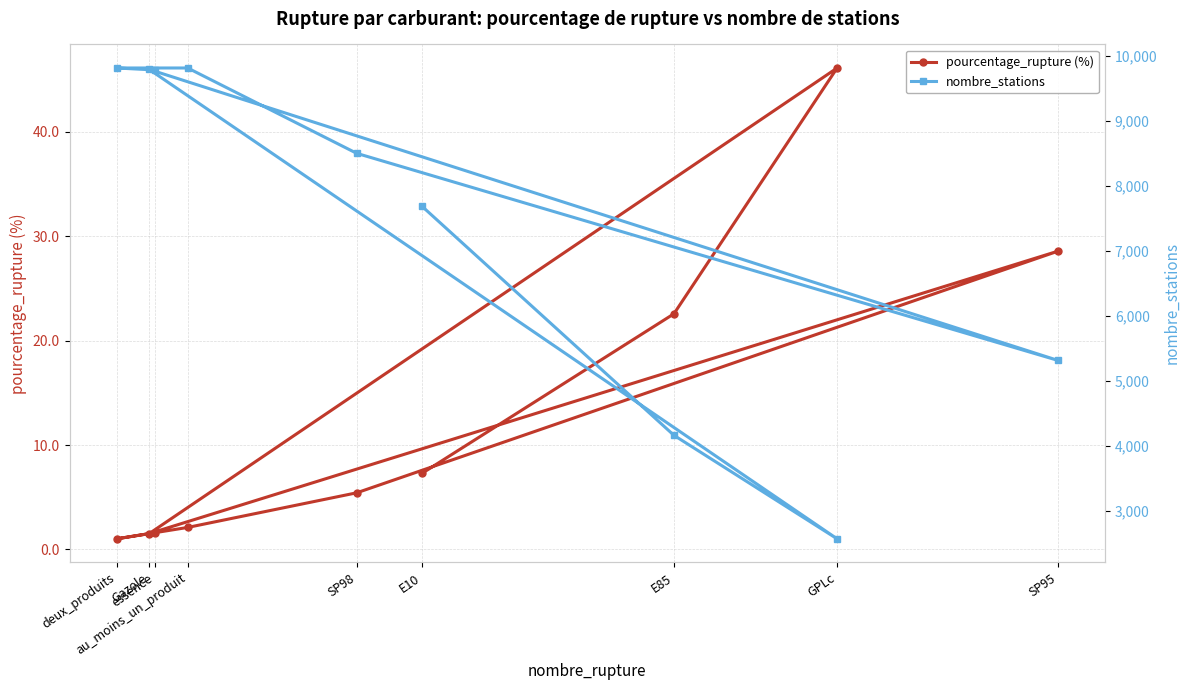

What is the smallest value displayed?

1.0